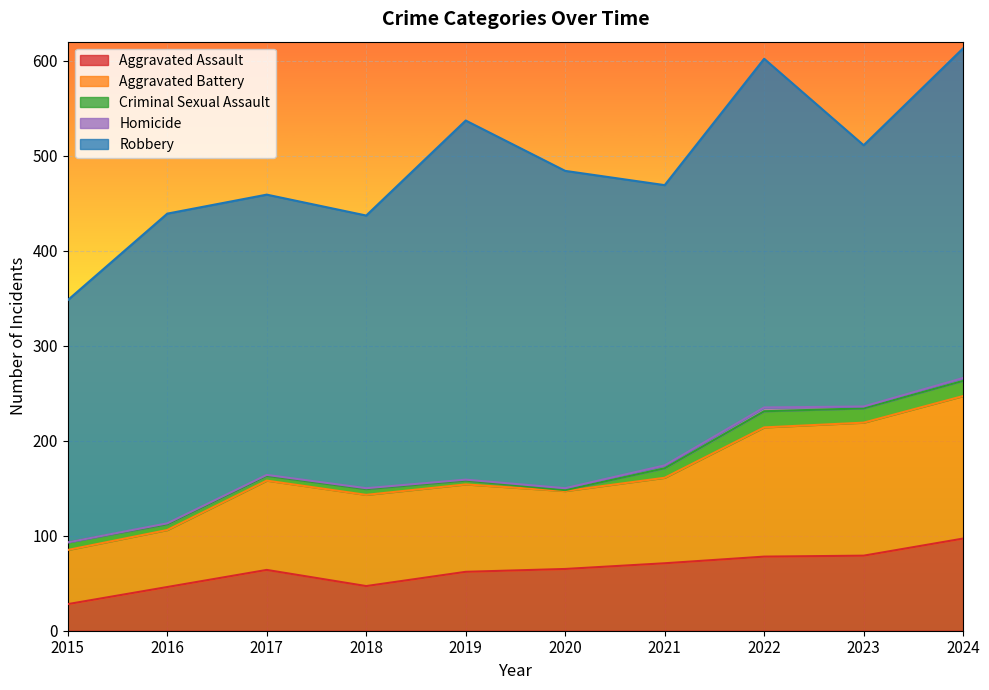

True or false: Homicide and Aggravated Battery intersect in this chart.

False